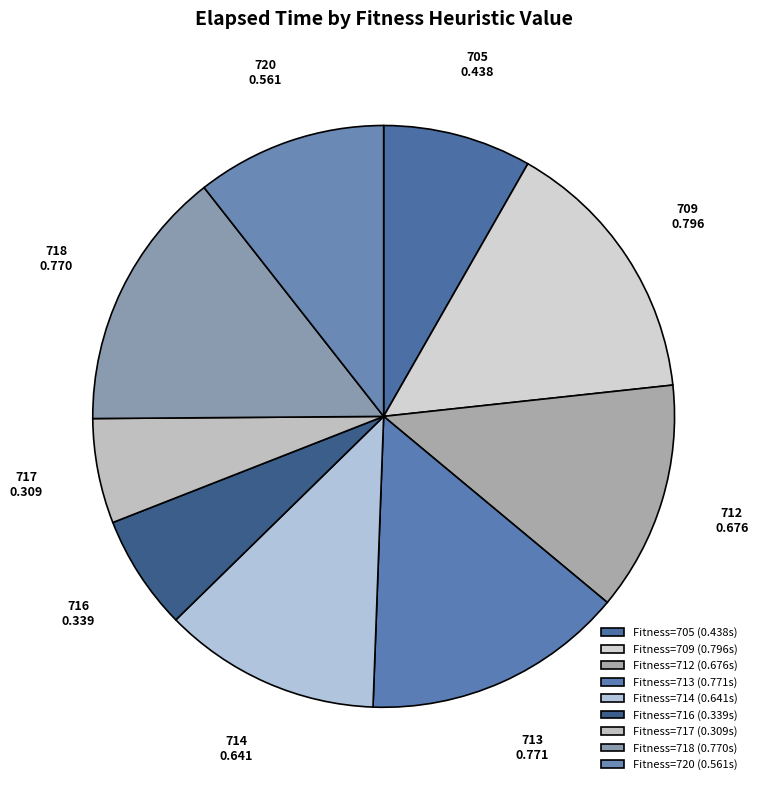

Is there any slice that represents more than half of the pie?

No